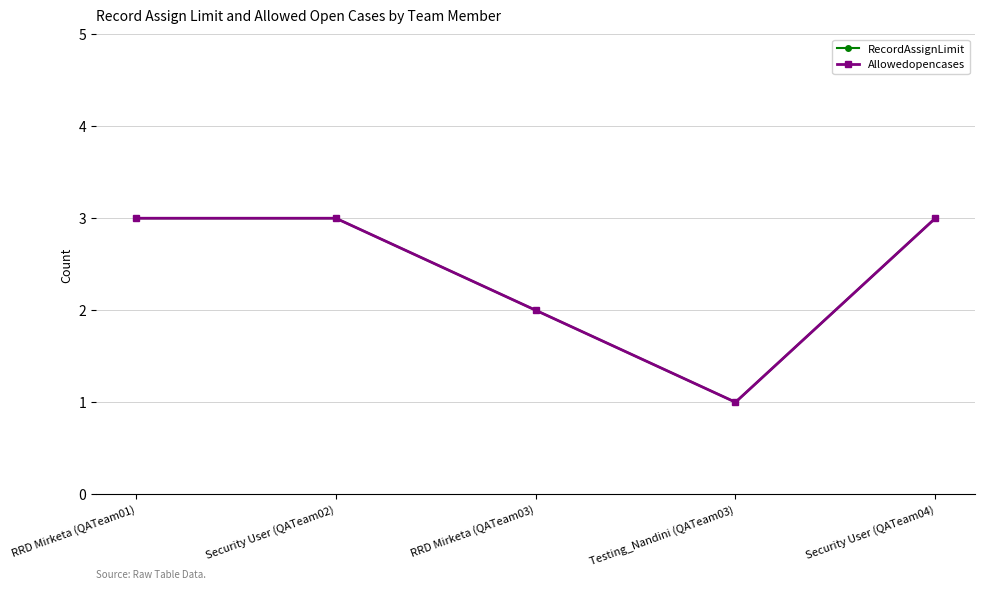

What is the maximum value shown in the chart?

3